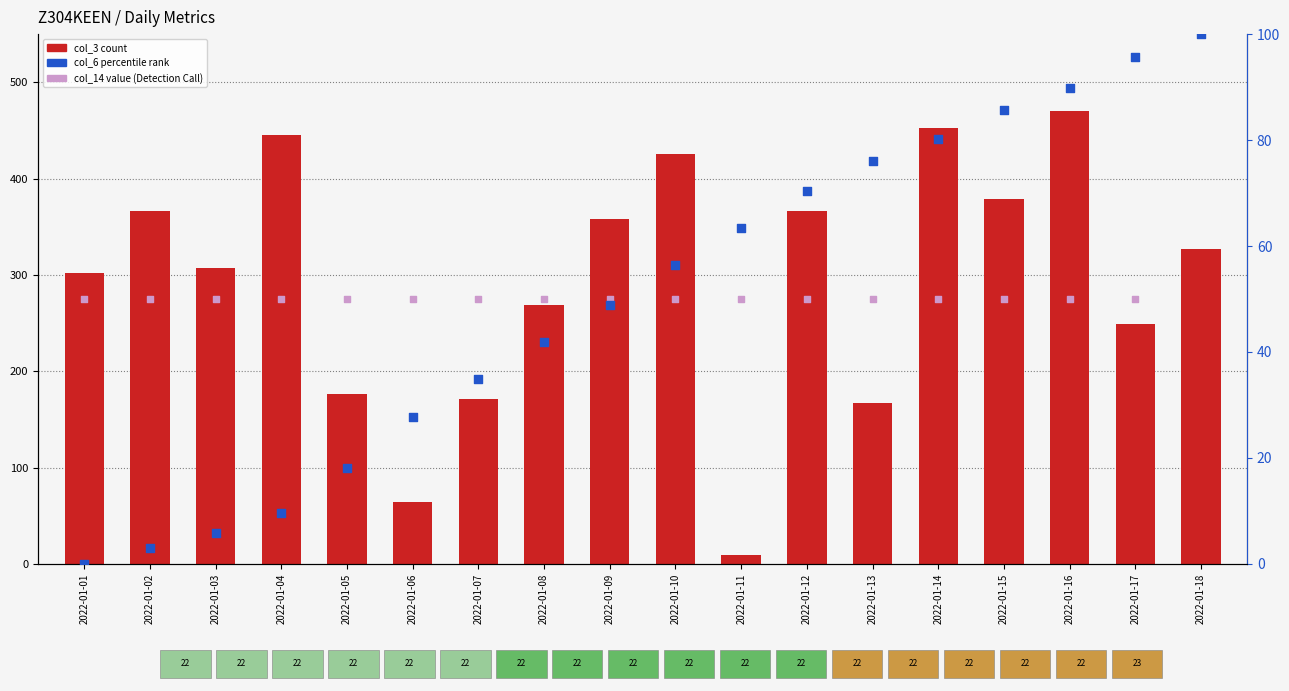

At which category is the sum across all series the highest?

2022-01-16